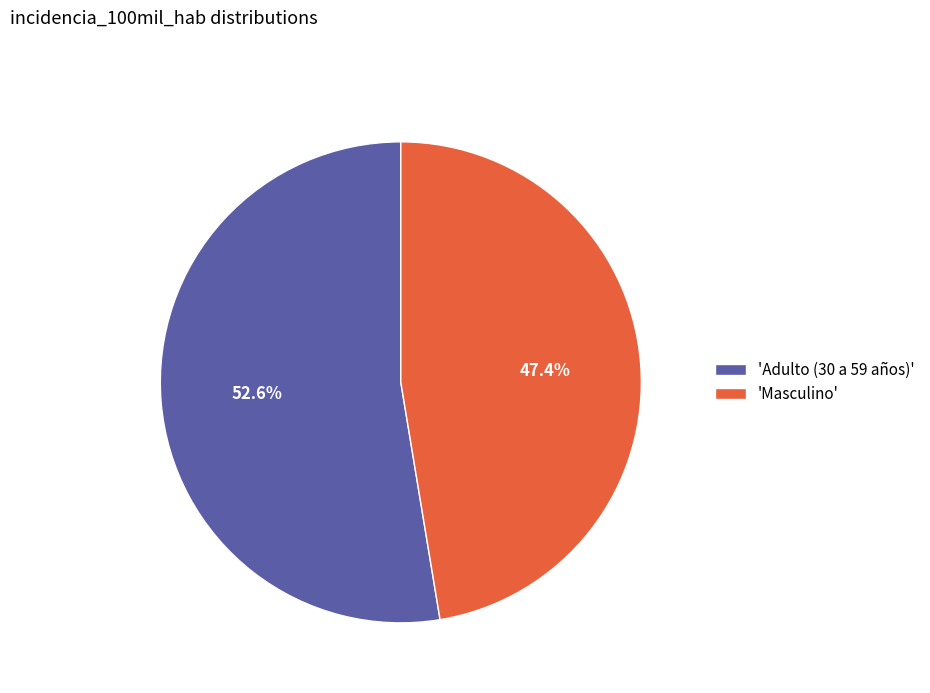

Rank the categories by value from lowest to highest.

'Masculino', 'Adulto (30 a 59 años)'